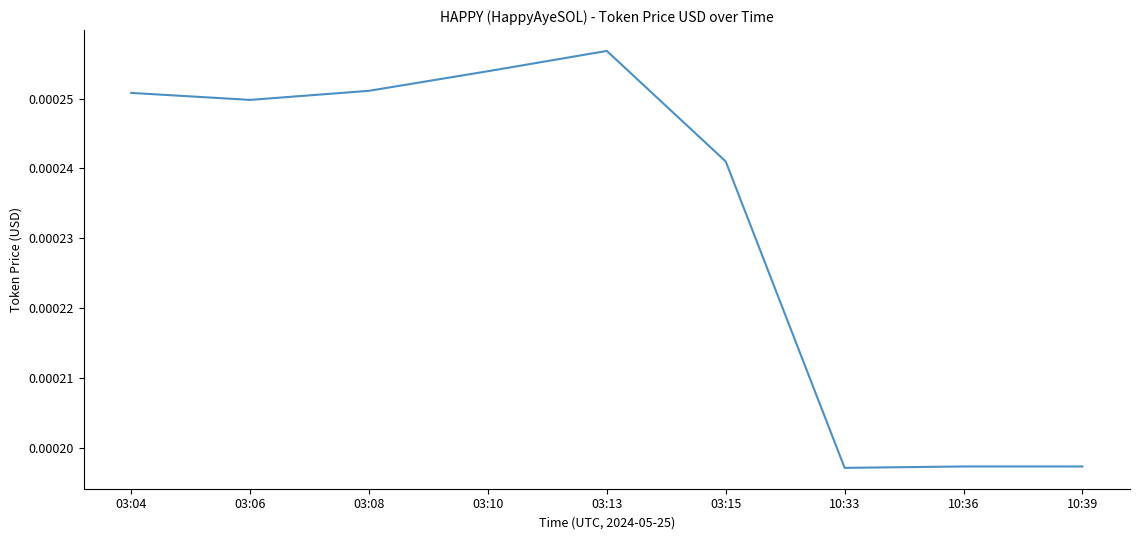

Which category has the highest value across all series?

03:13